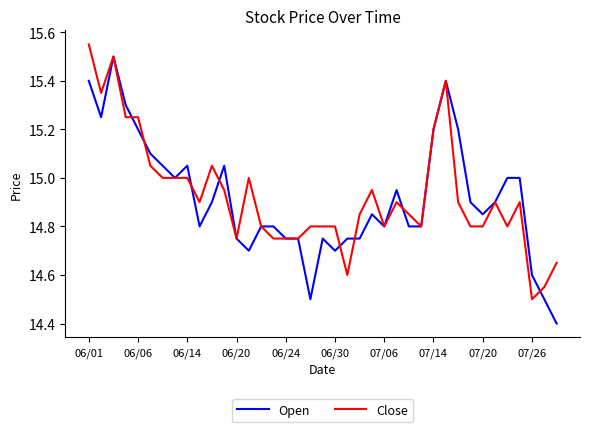

True or false: Open and Close cross at least once.

True